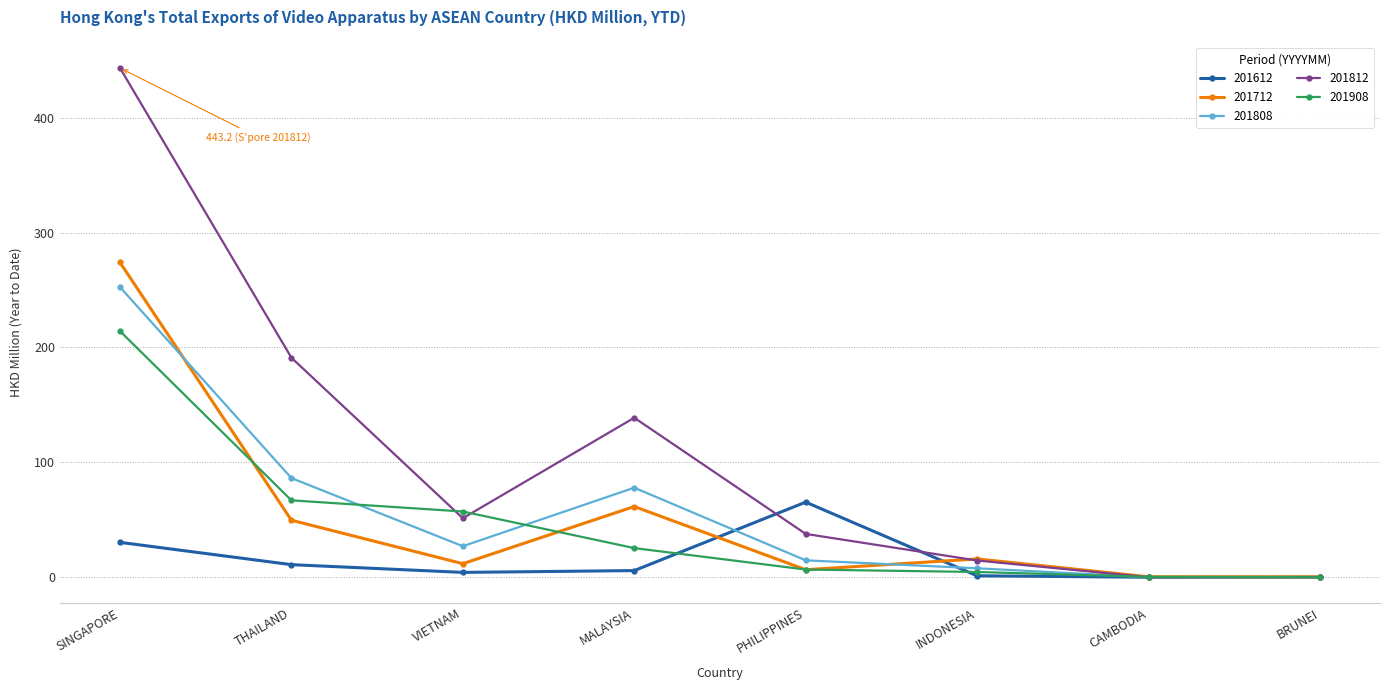

What is the approximate value of 201908 at MALAYSIA?

25.4